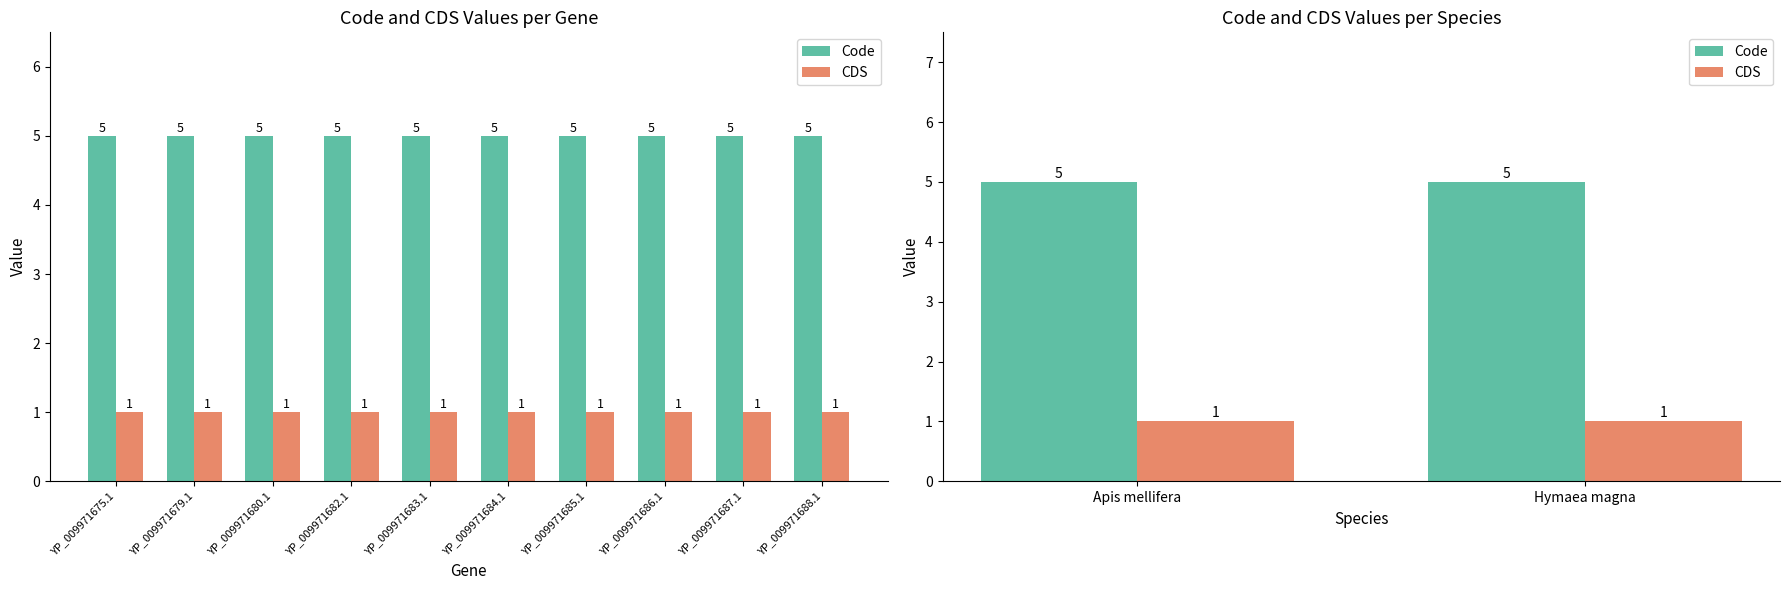

Is the value of Code at Hymaea magna greater than the value of CDS at Hymaea magna?

Yes